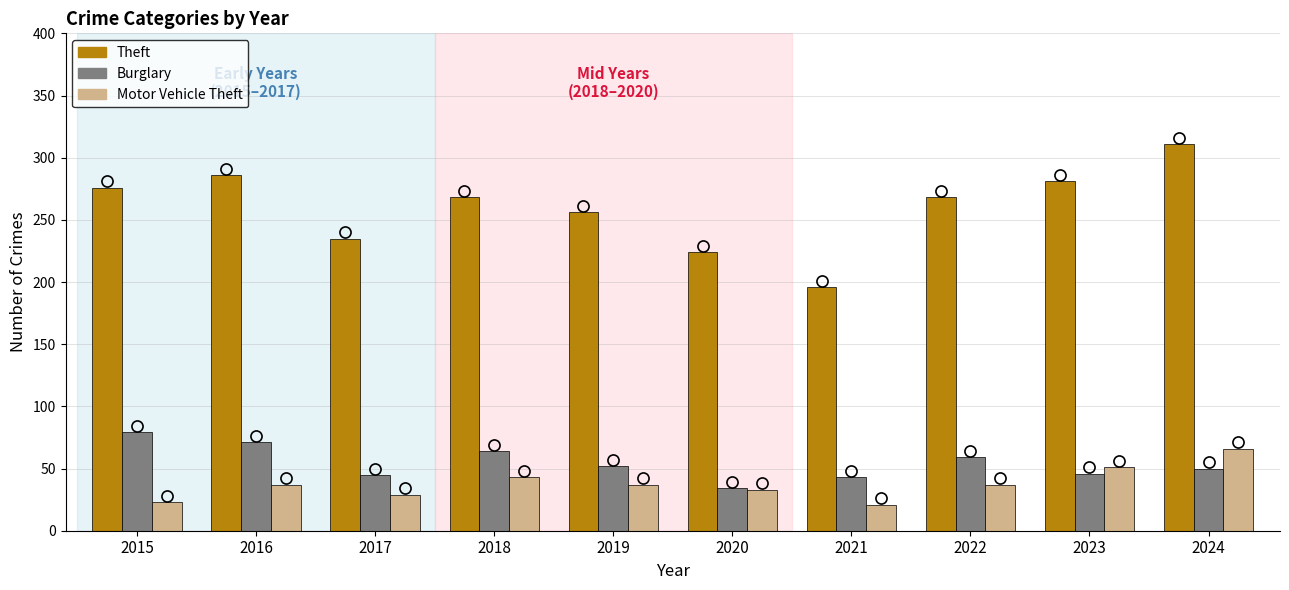

The Burglary series shows 14 at 2020. True or false?

False